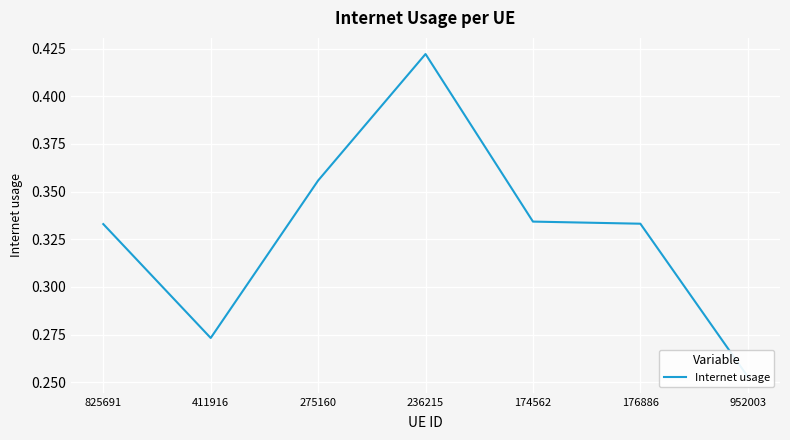

Read the value at 275160.

0.4